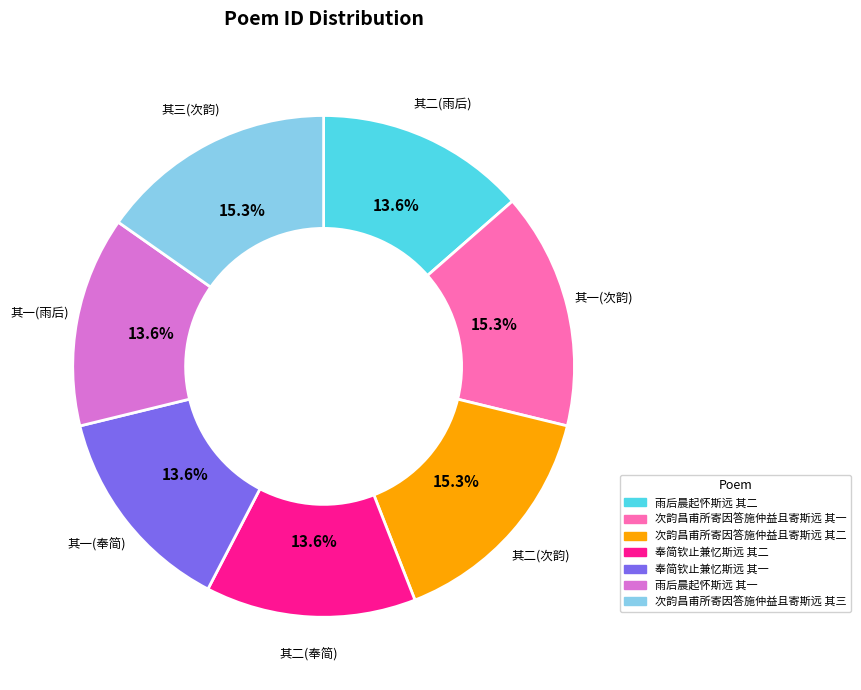

Approximately how many times larger is the value at 次韵昌甫所寄因答施仲益且寄斯远 其三 compared to 雨后晨起怀斯远 其一?

1.1